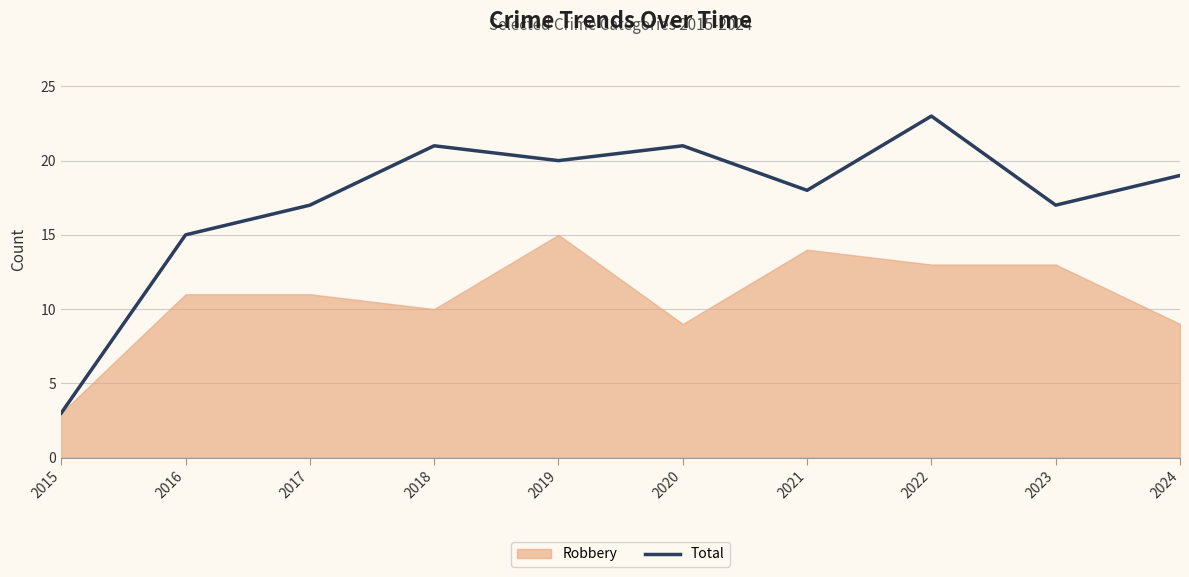

Reading left to right, extract all data points from this chart.

3	15	17	21	20	21	18	23	17	19